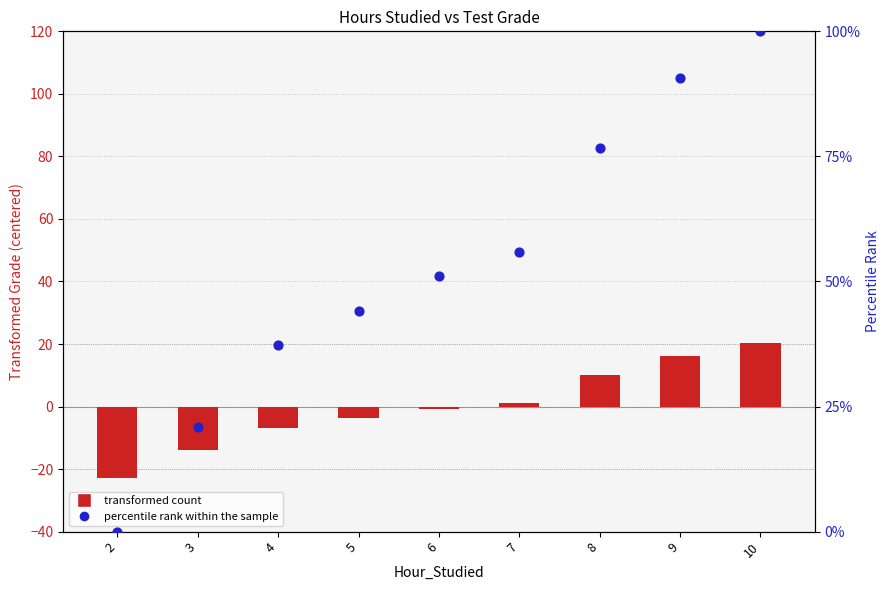

Which series reaches the maximum Y coordinate?

percentile rank within the sample